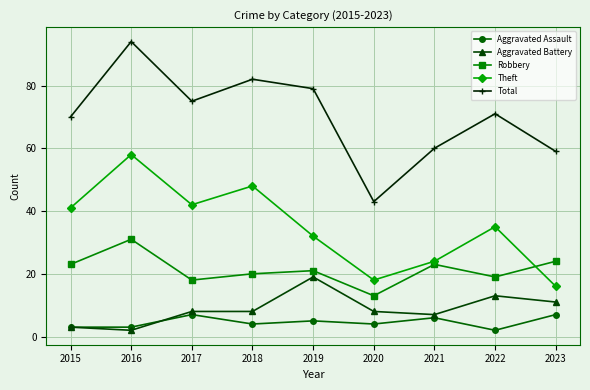

At which category does the chart reach its peak across all series?

2016